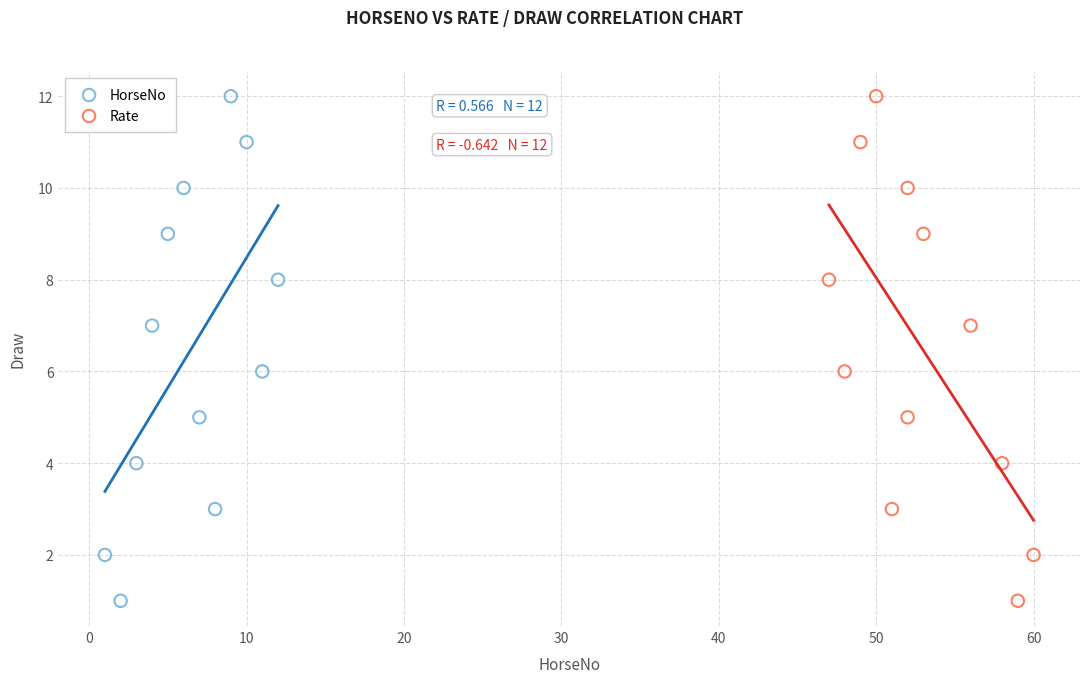

What are all the series names shown in the legend?

HorseNo, Rate